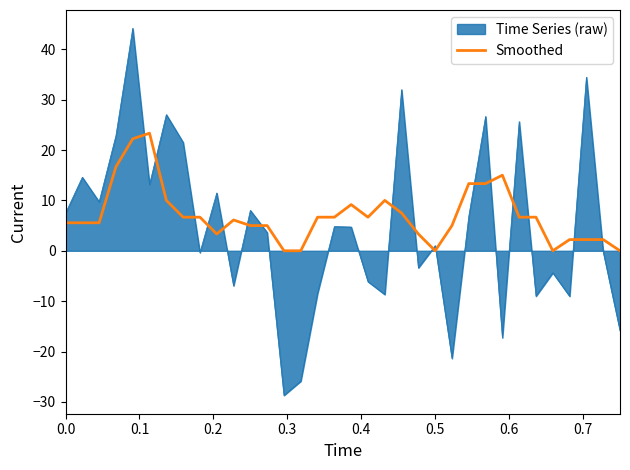

What is the maximum value shown in the chart?

44.1